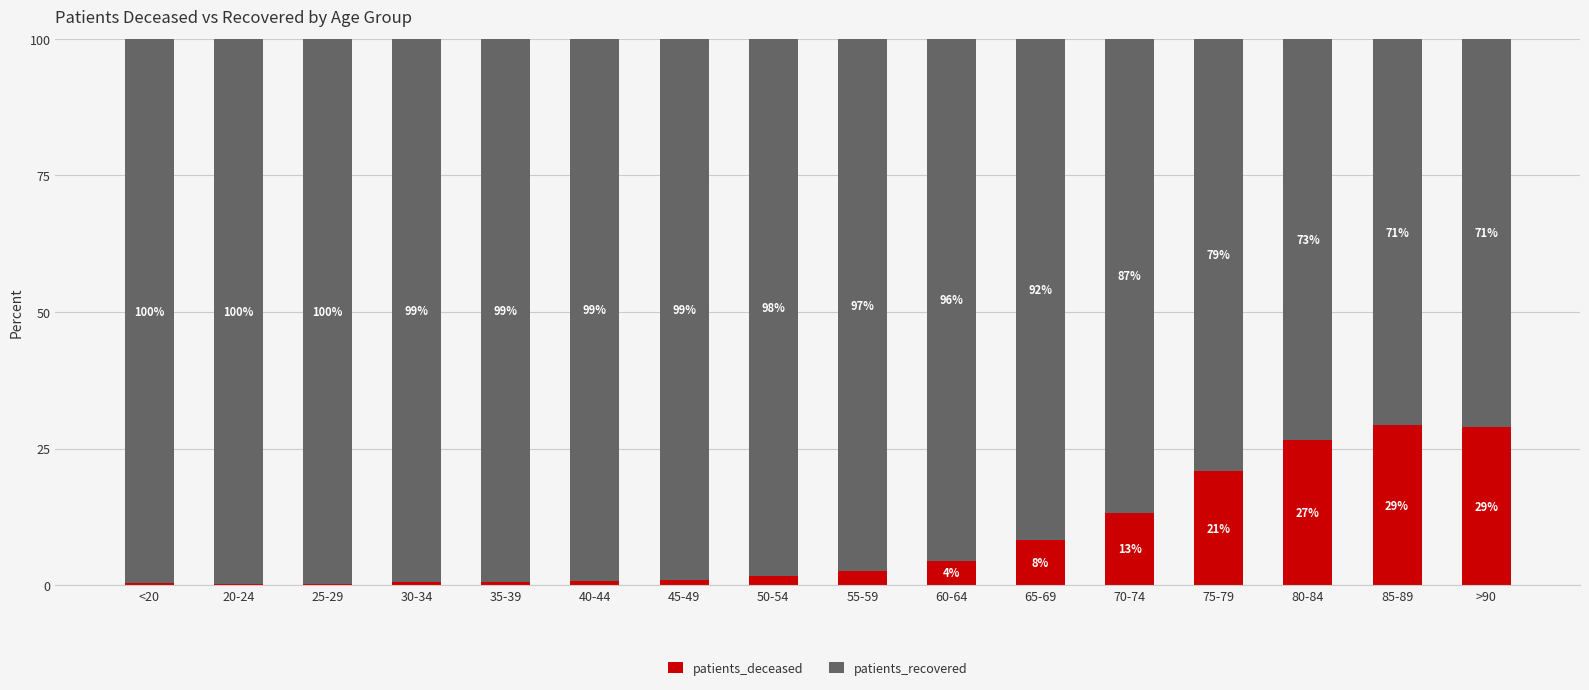

At which label is patients_deceased closest to 14?

70-74